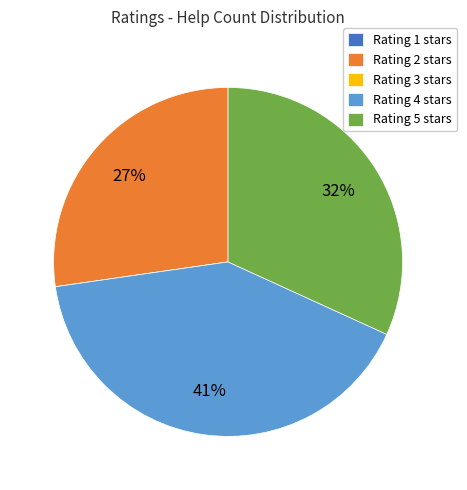

What percentage is the Rating 2 stars slice, to the nearest percent?

27%